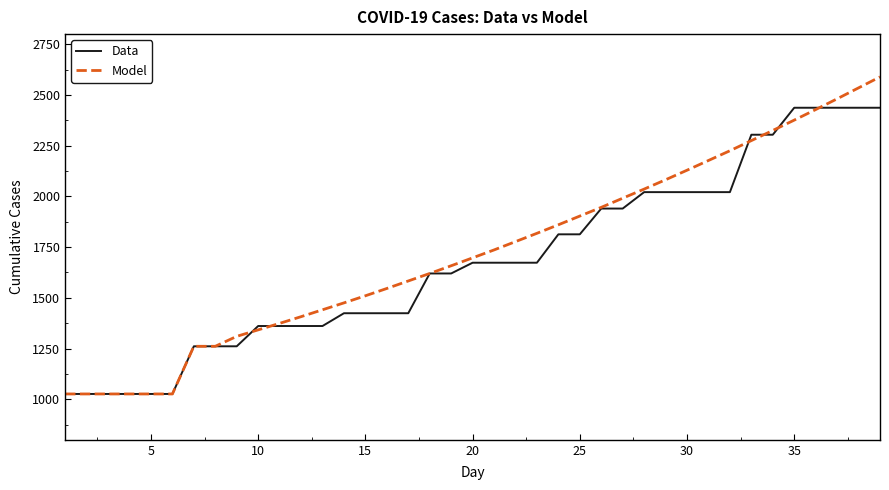

Which series has the largest range (max minus min)?

Model